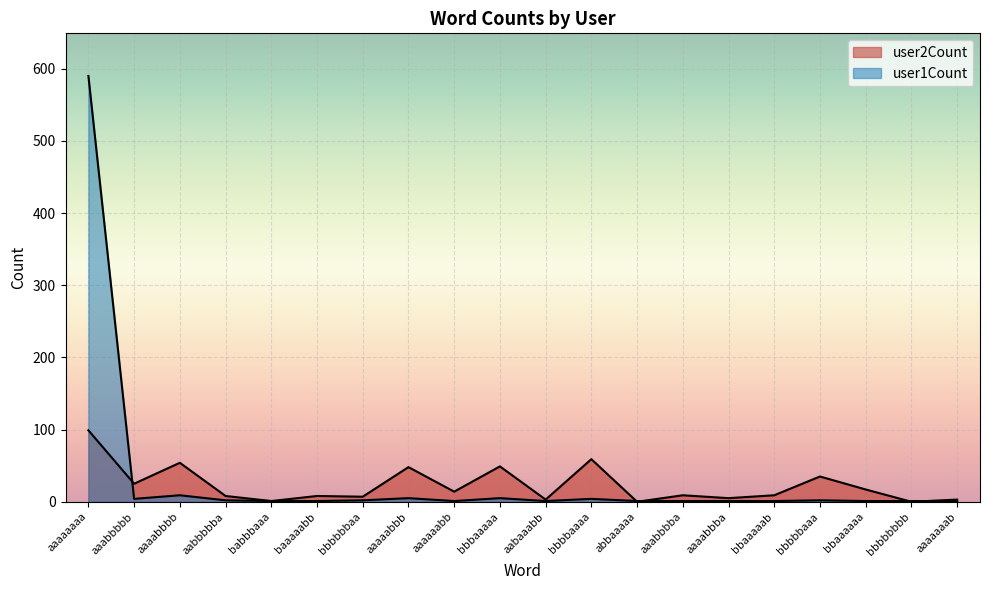

Reading right to left, what are all the values shown in this chart?

user2Count: 3	0	17	35	9	5	9	0	59	3	49	14	48	7	8	1	8	54	25	99
user1Count: 1	1	1	2	1	1	1	1	4	1	5	1	5	2	1	1	2	9	4	590